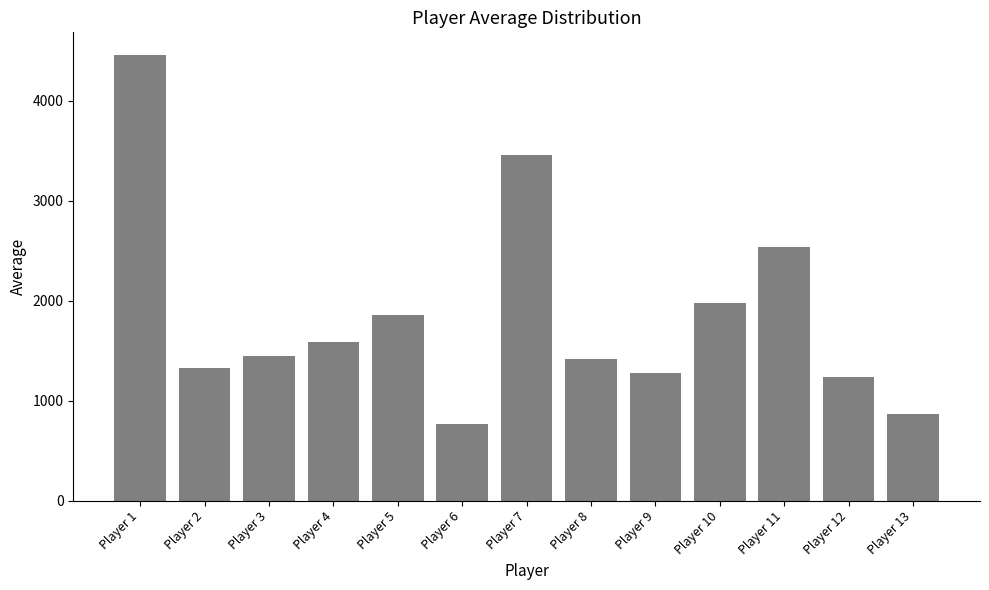

Which category has the highest value across all series?

Player 1